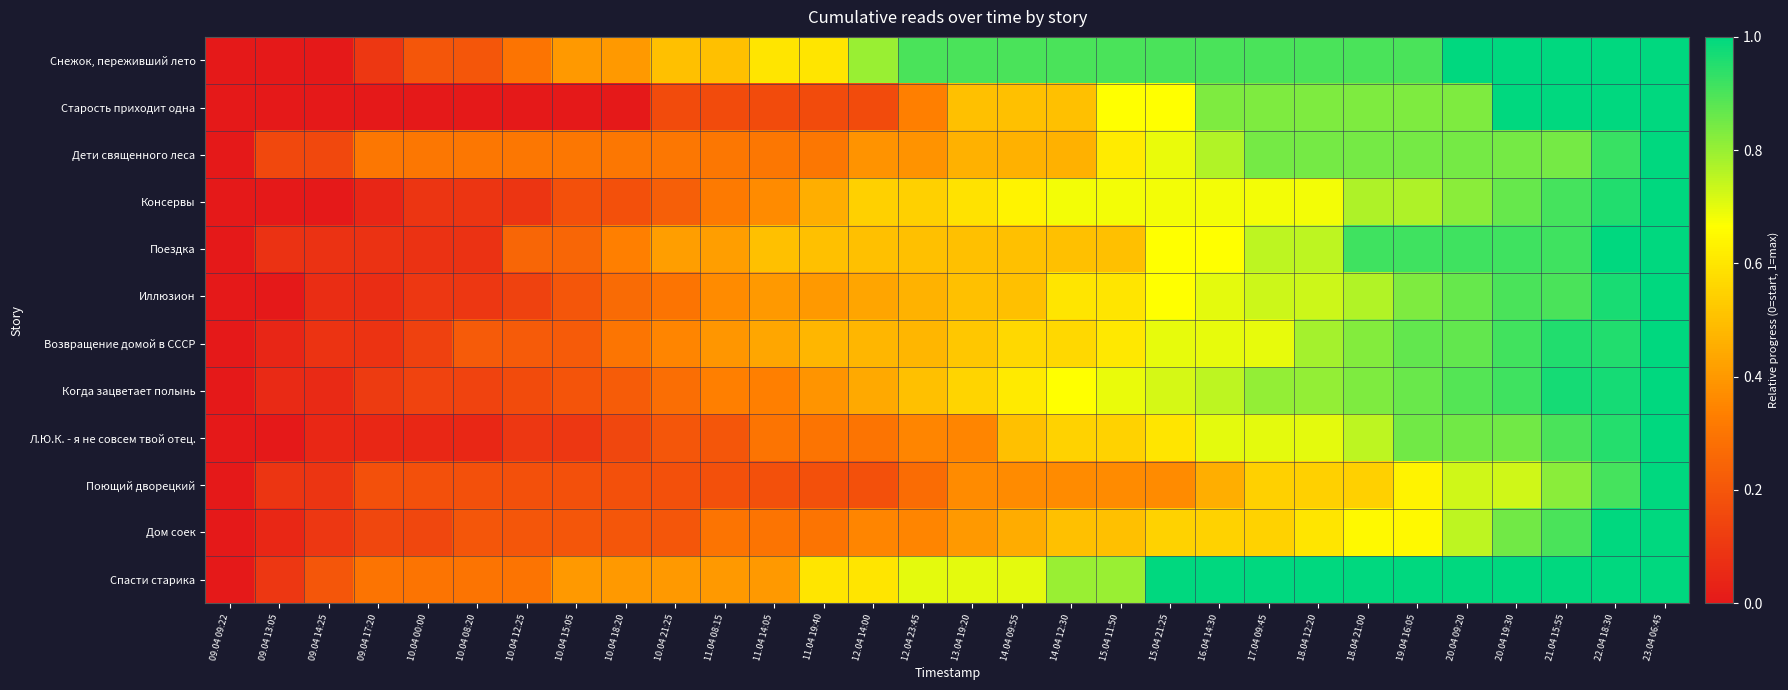

How many distinct data groups are displayed?

12